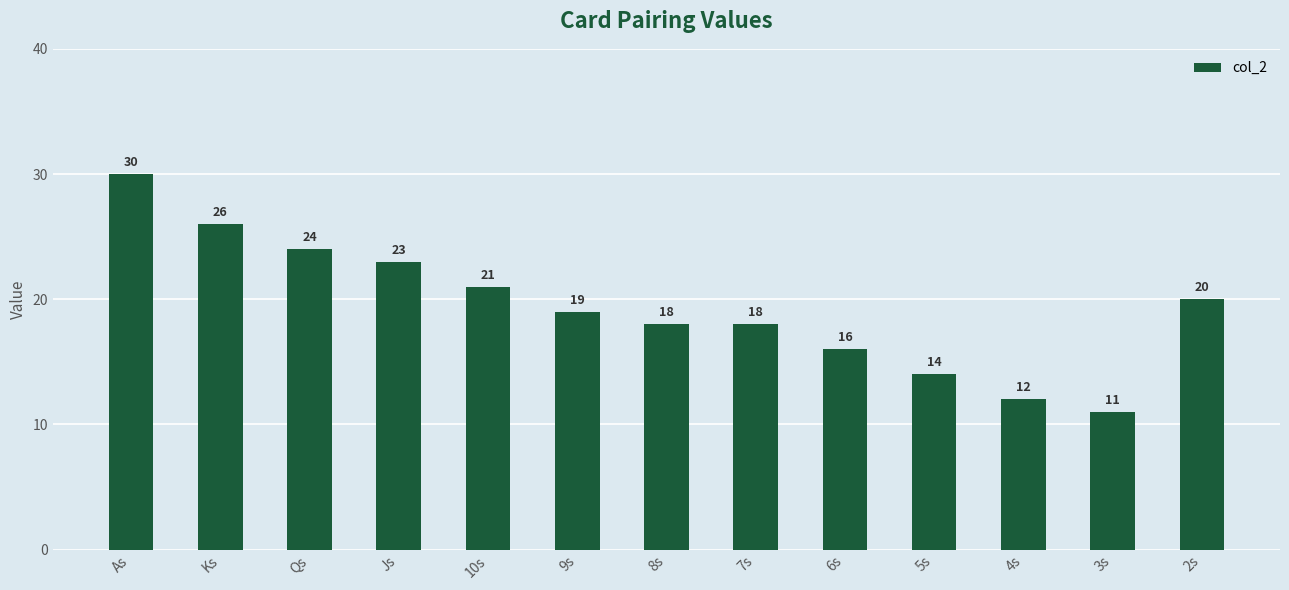

What is the average value?

19